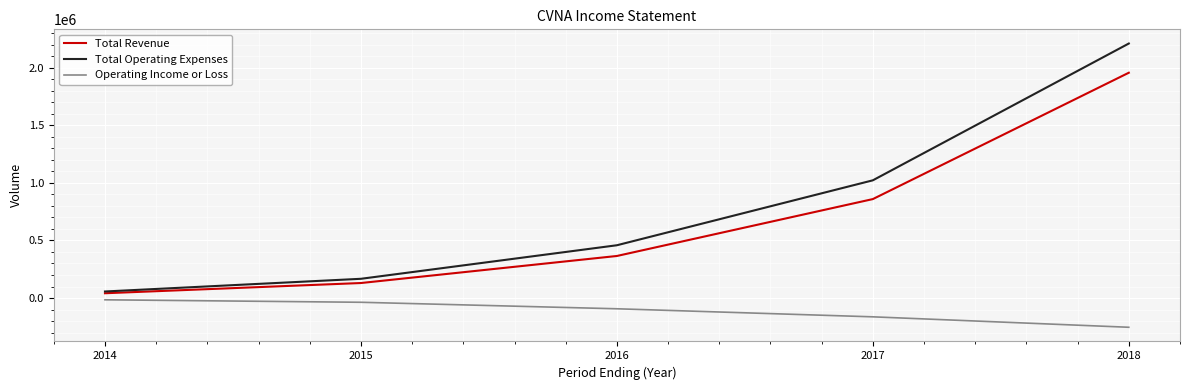

Rank the categories by Total Operating Expenses value from highest to lowest.

2018, 2017, 2016, 2015, 2014